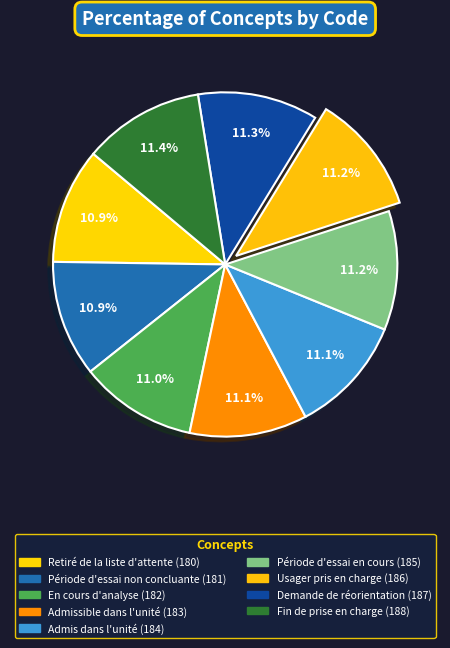

The Admissible dans l'unité (183) slice represents 1% of the pie. True or false?

False